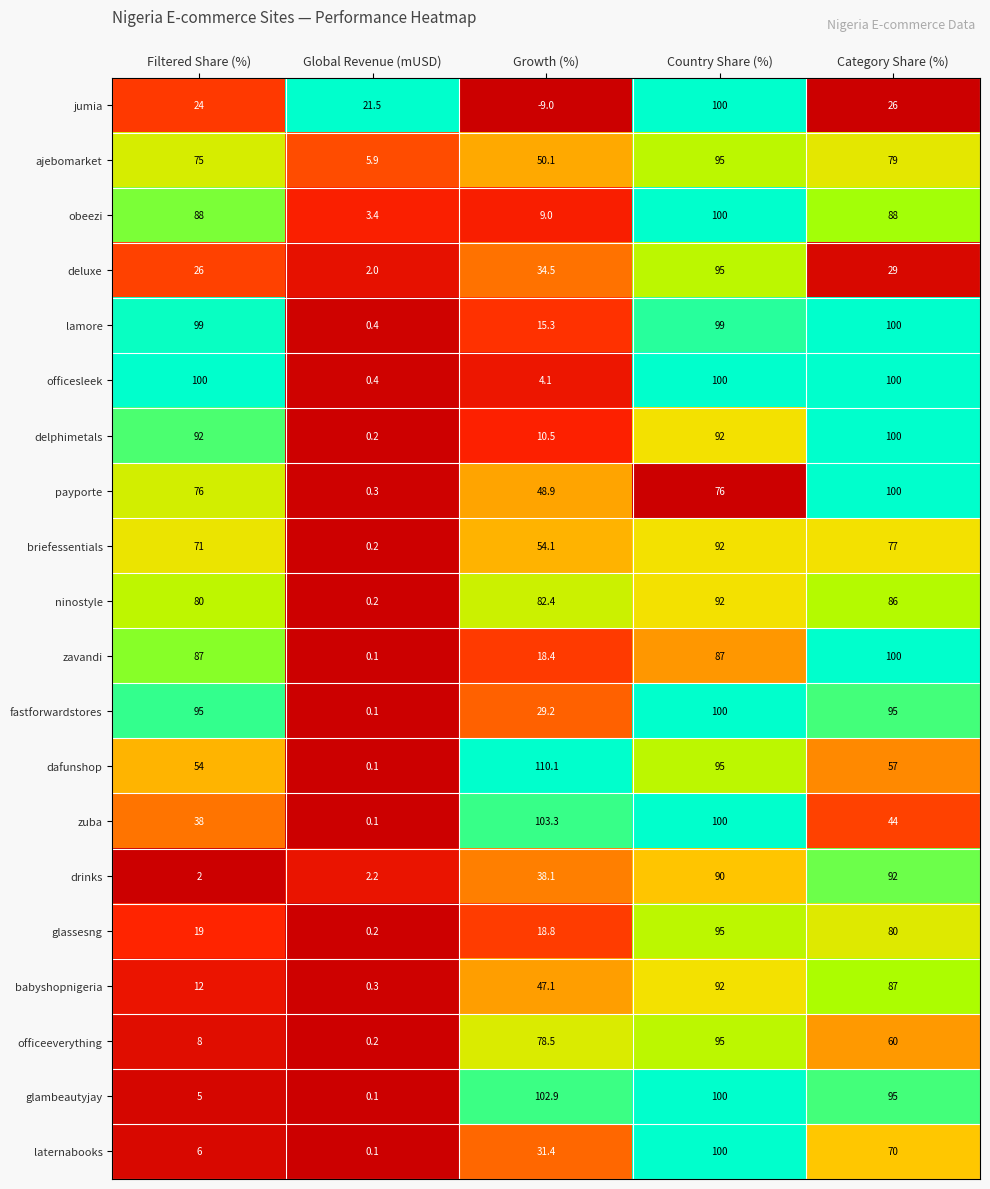

The value of zavandi at Country Share (%) is 87.0. True or false?

True